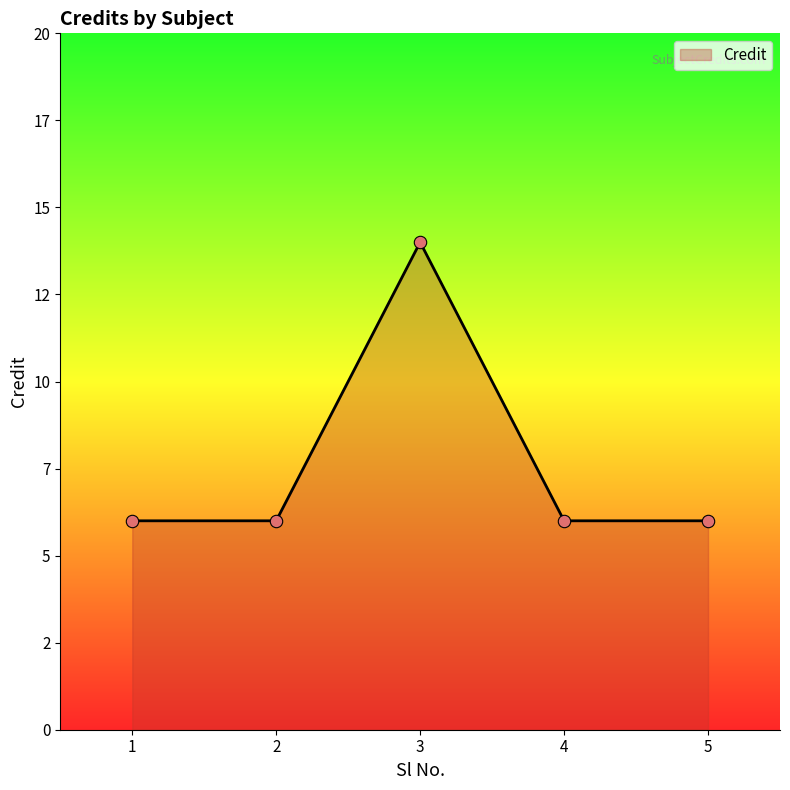

What is the ratio of the value at 2 to the value at 1?

1.0